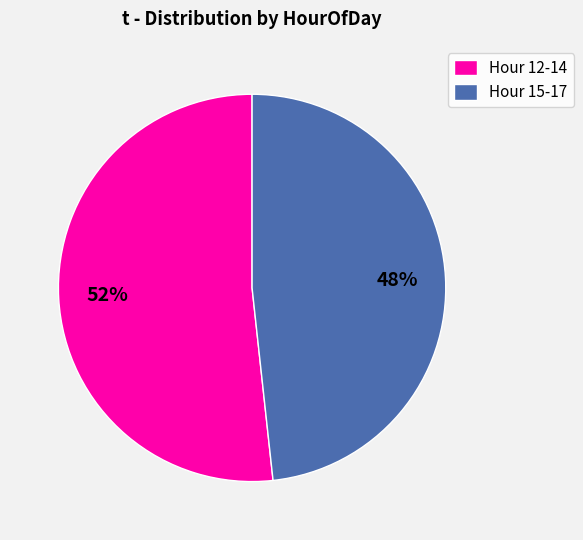

Combined, do Hour 12-14 and Hour 15-17 account for over 50%?

Yes